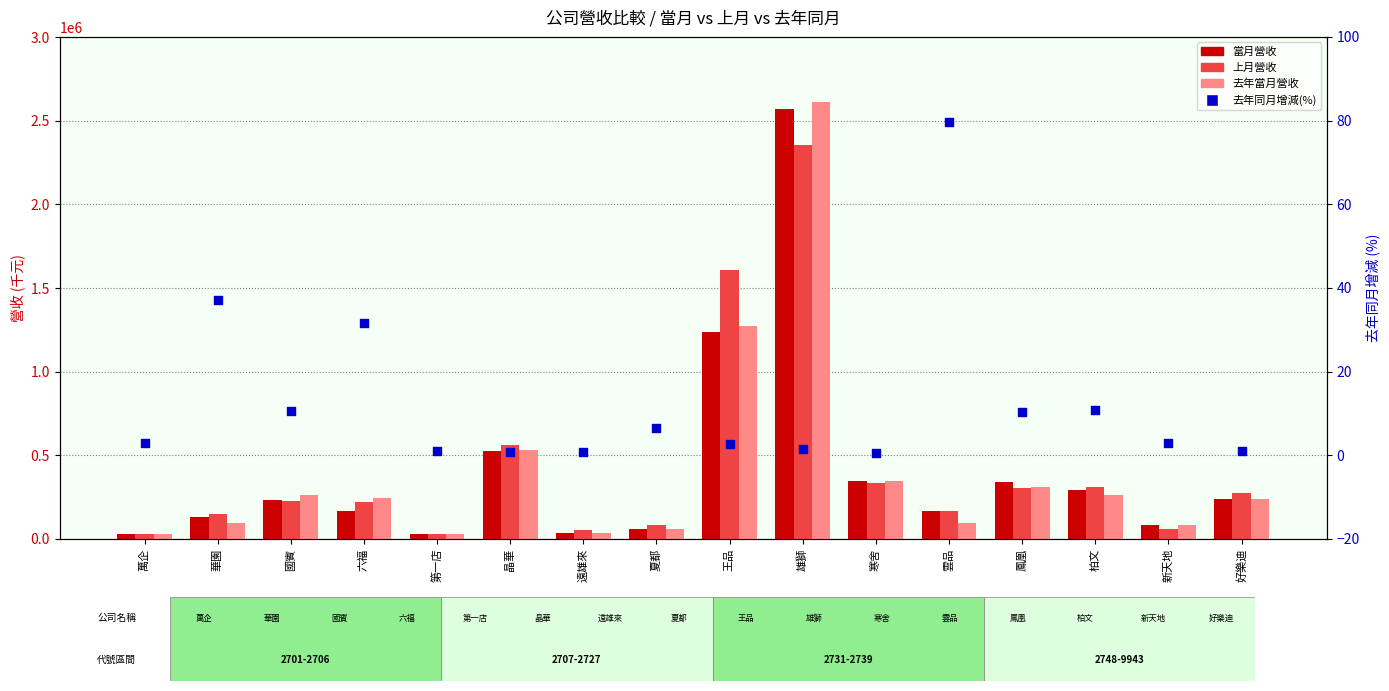

Is the value of 去年當月營收 at 六福 greater than the value of 當月營收 at 夏都?

Yes